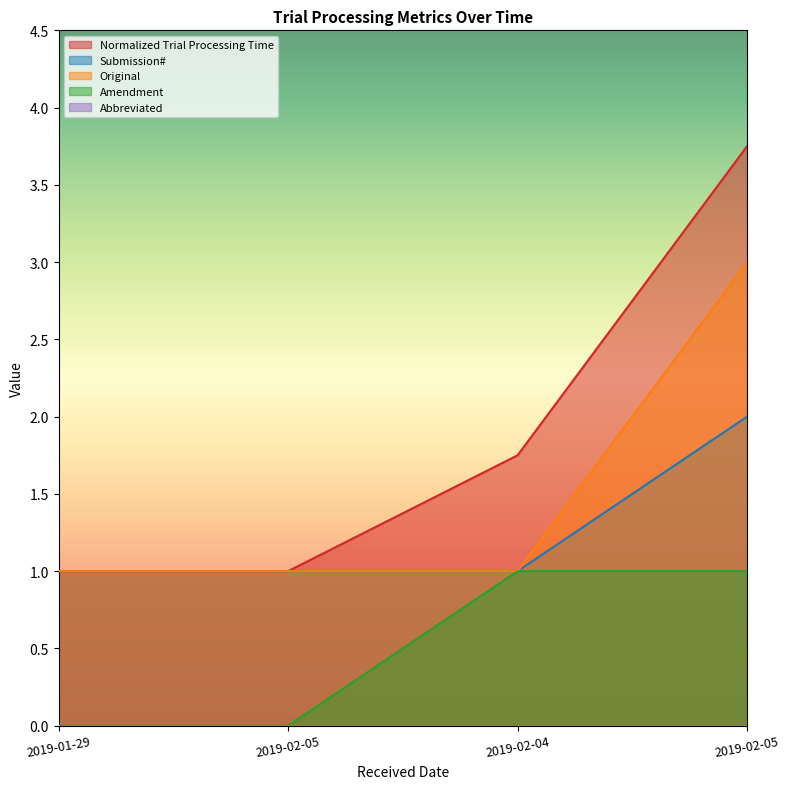

Does the chart display data point markers on the line(s)?

No